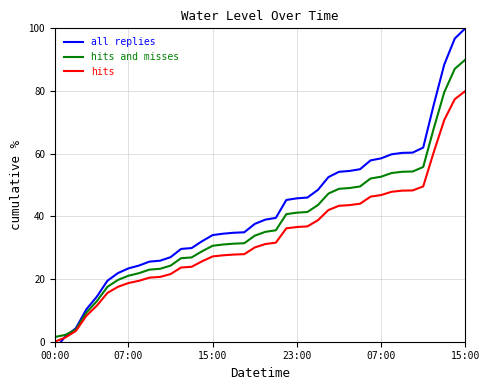

Which series has the widest spread of values?

all replies